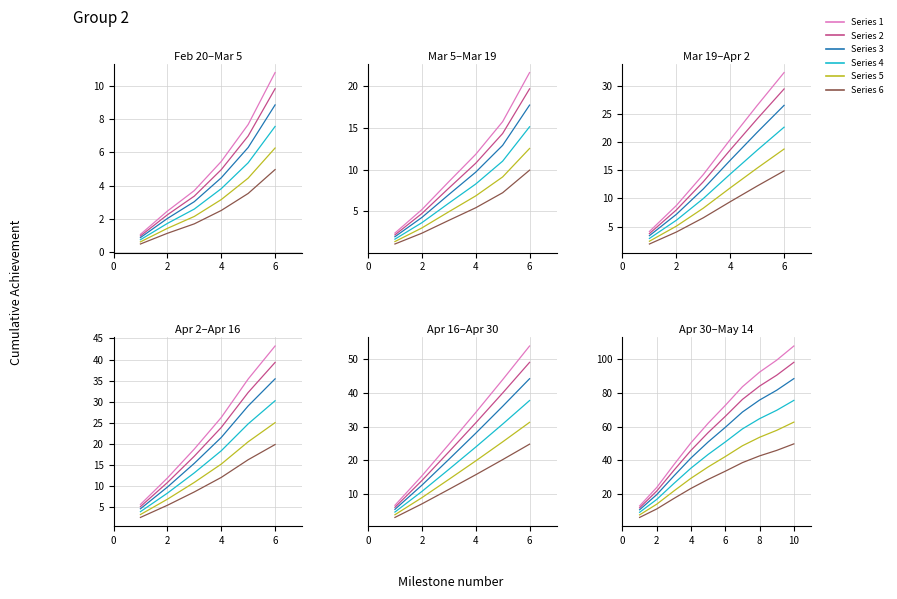

True or false: Series 6 has more than 1 points higher than both neighbors.

False